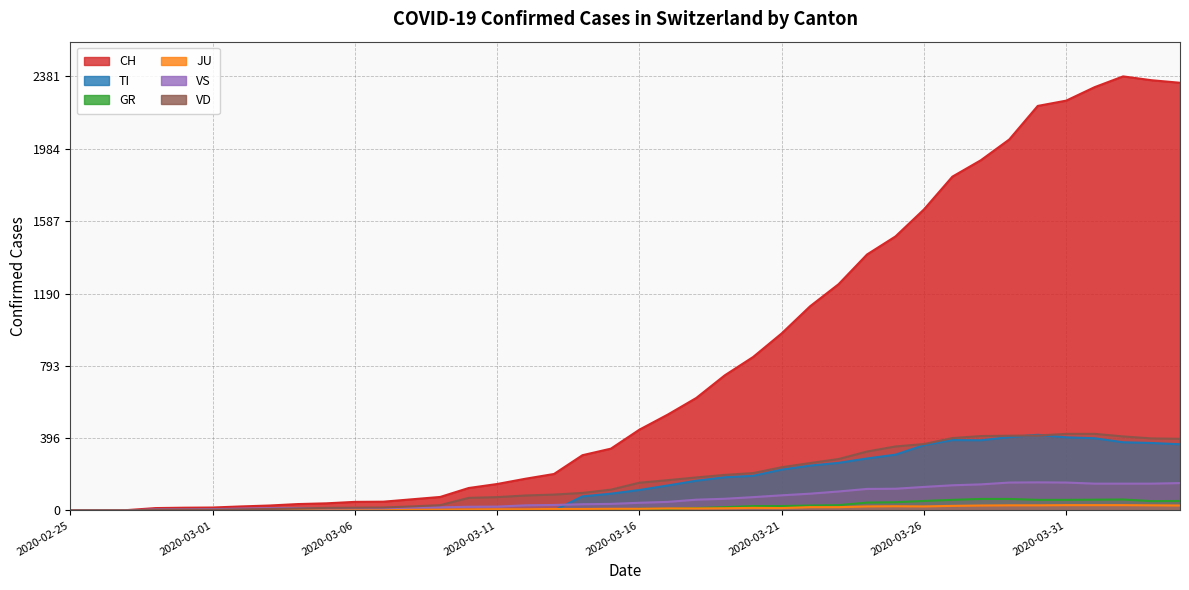

What is the maximum value shown in the chart?

2381